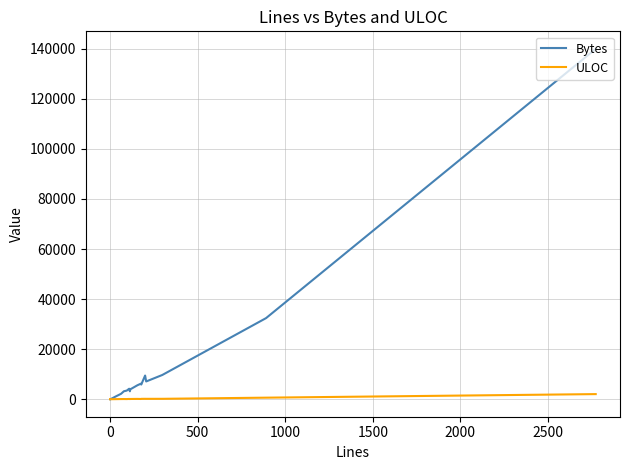

Is the value of ULOC at 500 greater than the value of Bytes at 15?

No